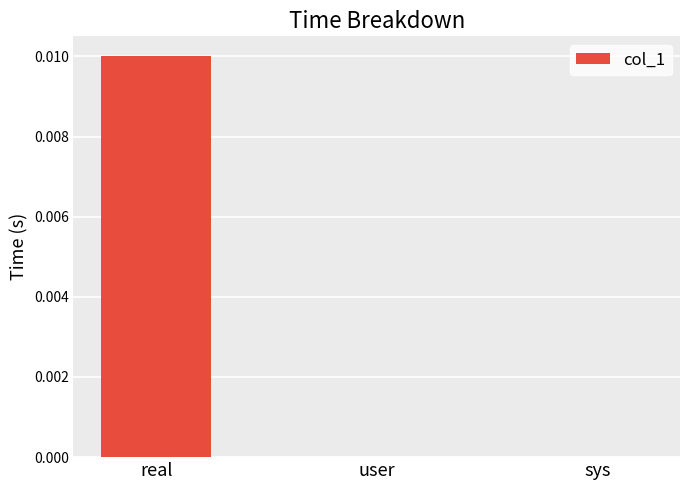

Is it true that the value at sys is 0.0?

True